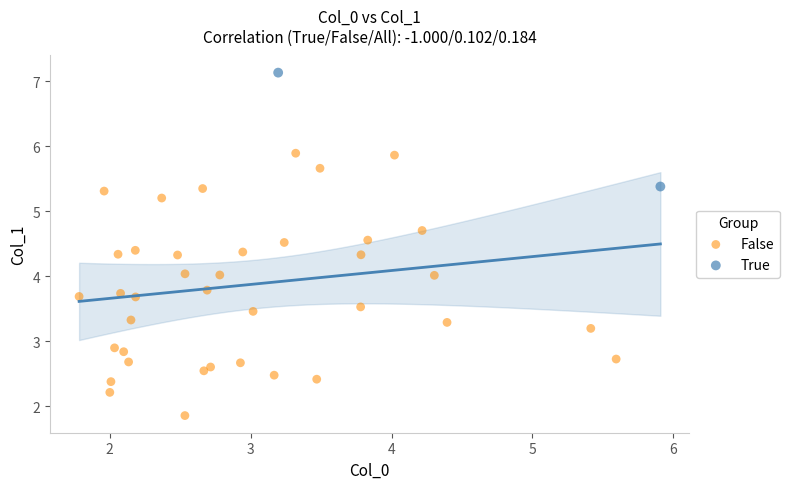

Which series reaches the minimum Y coordinate?

False